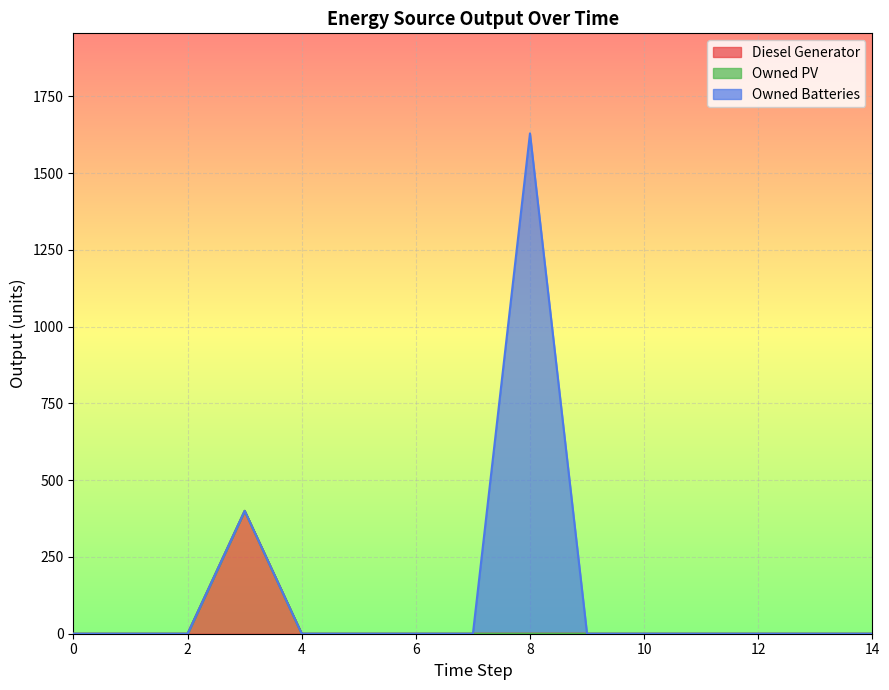

In Diesel Generator, how many points are higher than both neighbors (excluding endpoints)?

1